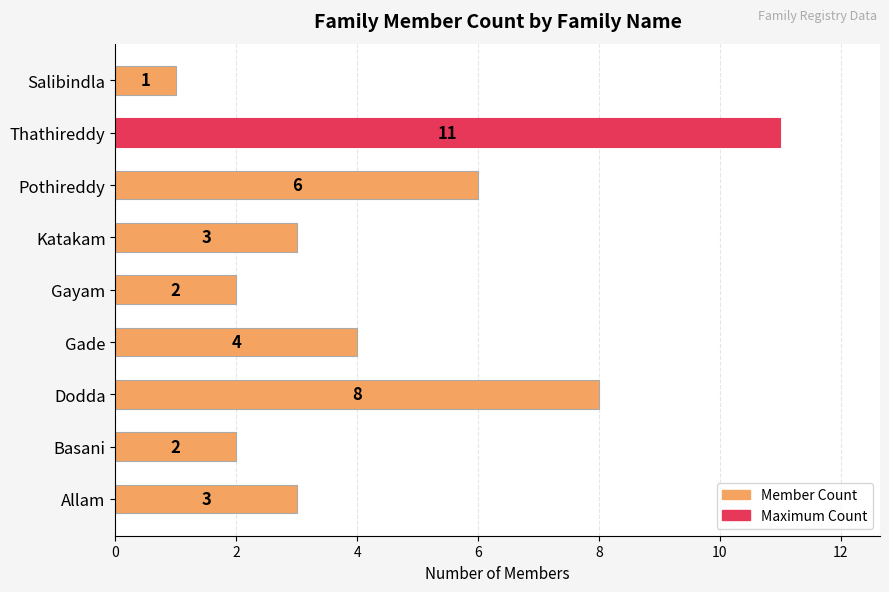

What is the ratio of the value at Dodda to the value at Basani?

4.0